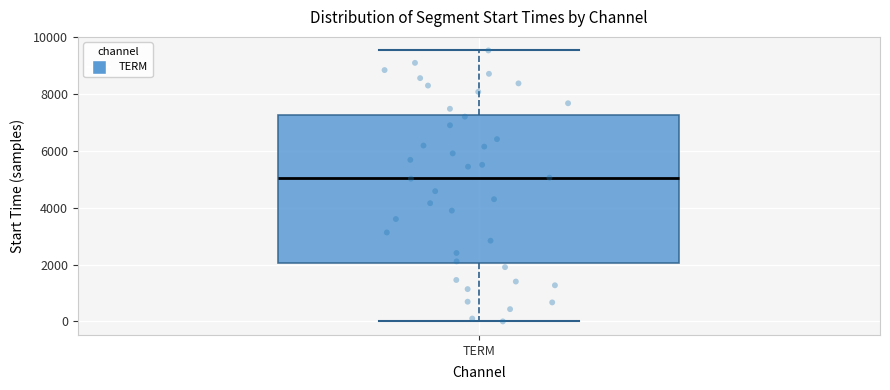

Read this box plot against the y-axis: the position of the median line, the range covered by the box, and the ends of both whiskers. The values are not printed on the chart, so give them approximately, as read against the axis.

median 5000, box 2000 to 7200, whiskers 0 to 9600